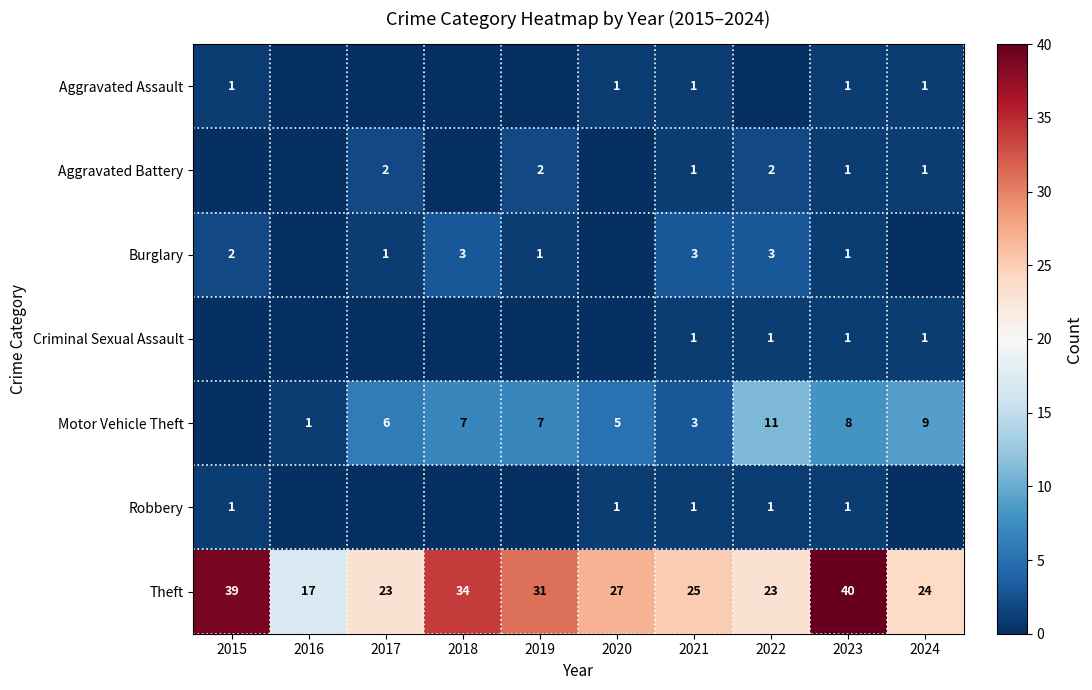

At how many categories does at least one series exceed 15?

10